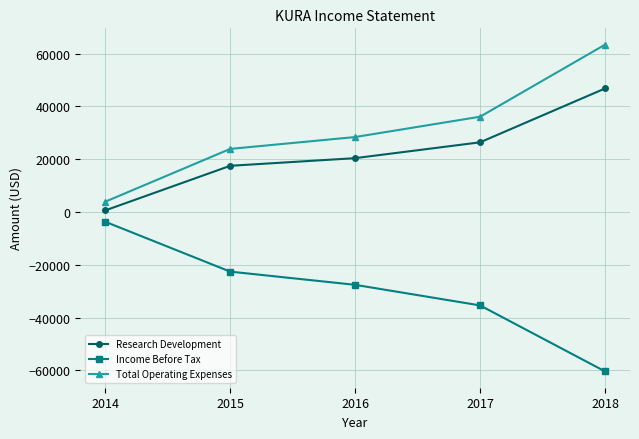

How many series are shown in this chart?

3